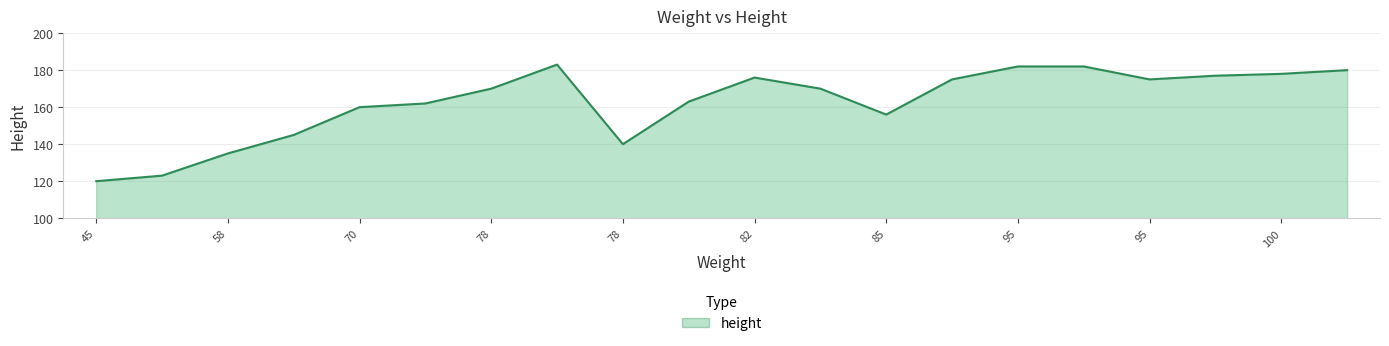

What is the maximum value shown in the chart?

183